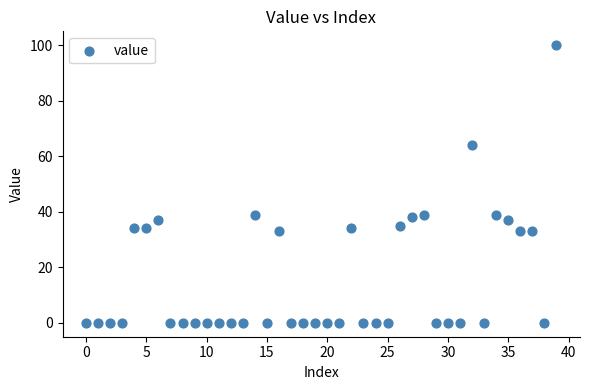

What is the range of Y values (max minus min)?

100